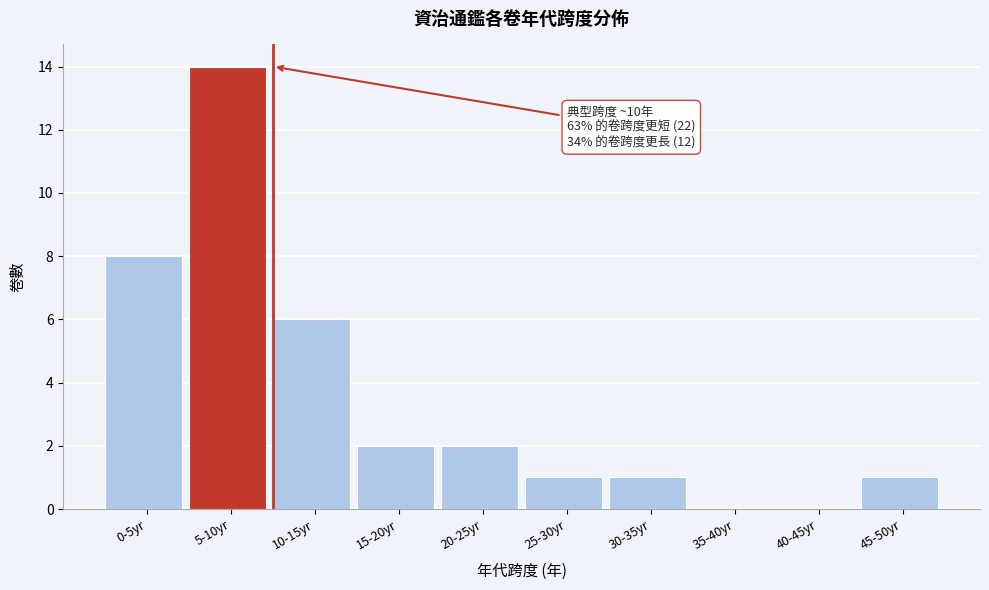

Reading left to right, list all the values displayed in this chart.

0-5yr=8	5-10yr=14	10-15yr=6	15-20yr=2	20-25yr=2	25-30yr=1	30-35yr=1	35-40yr=0	40-45yr=0	45-50yr=1